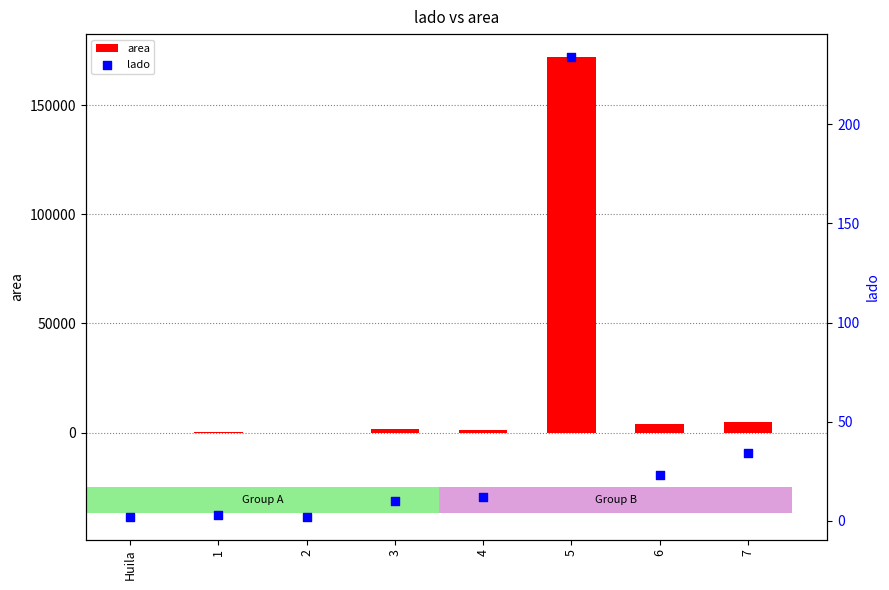

At how many categories does at least one series exceed 93603?

1